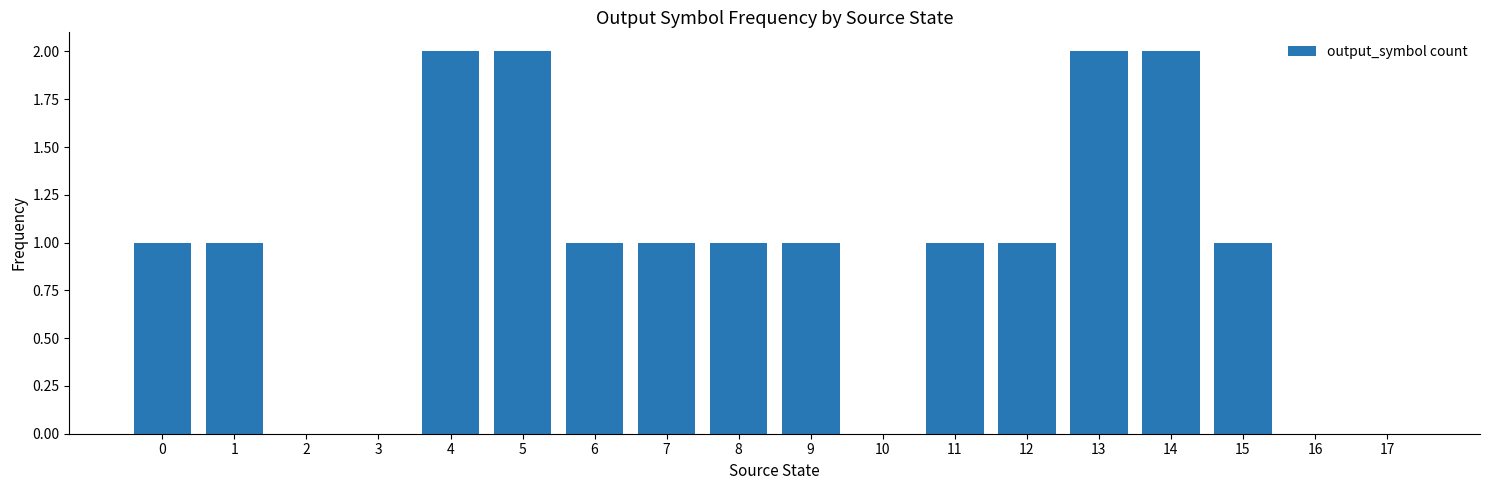

How many series are shown in this chart?

1